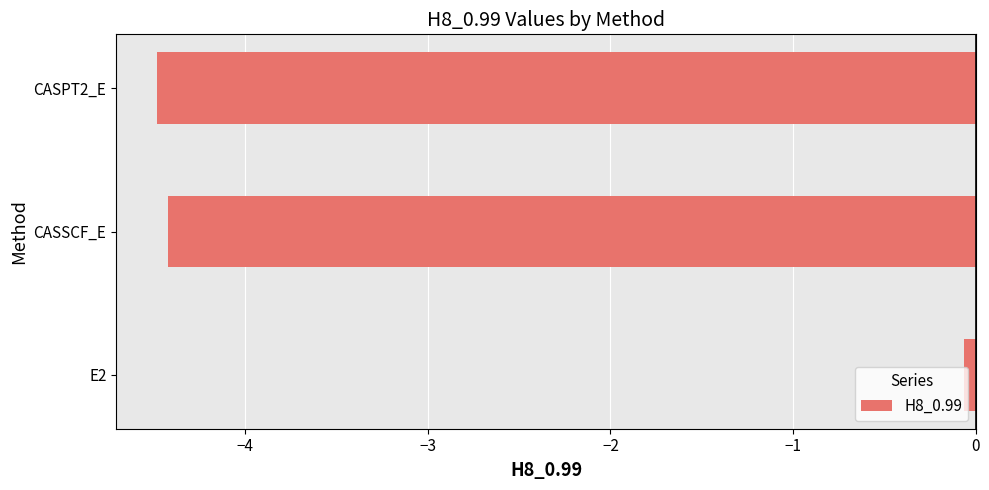

How many series are shown in this chart?

1